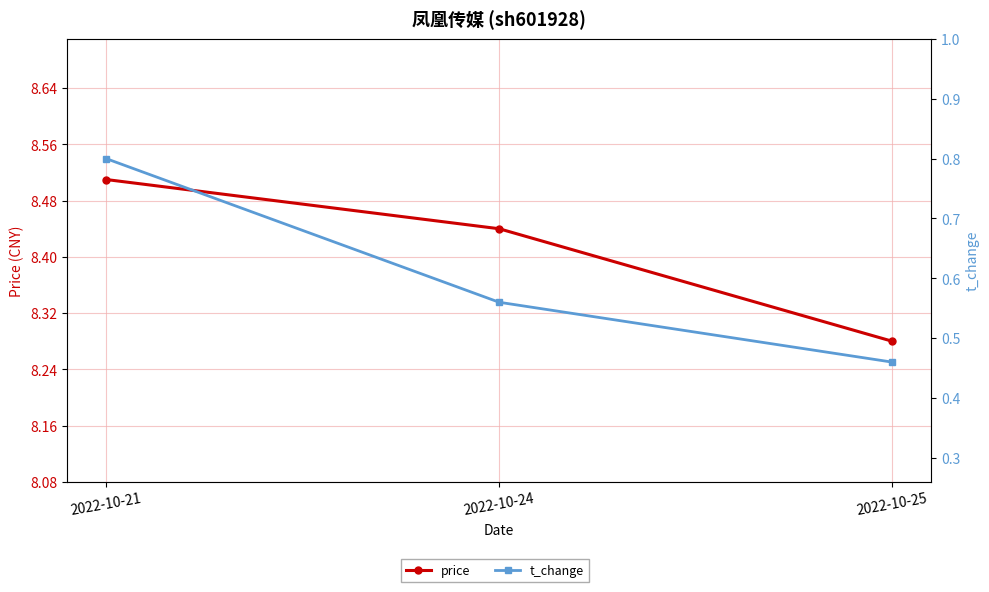

Is it true that t_change equals 0.6 at 2022-10-24?

True